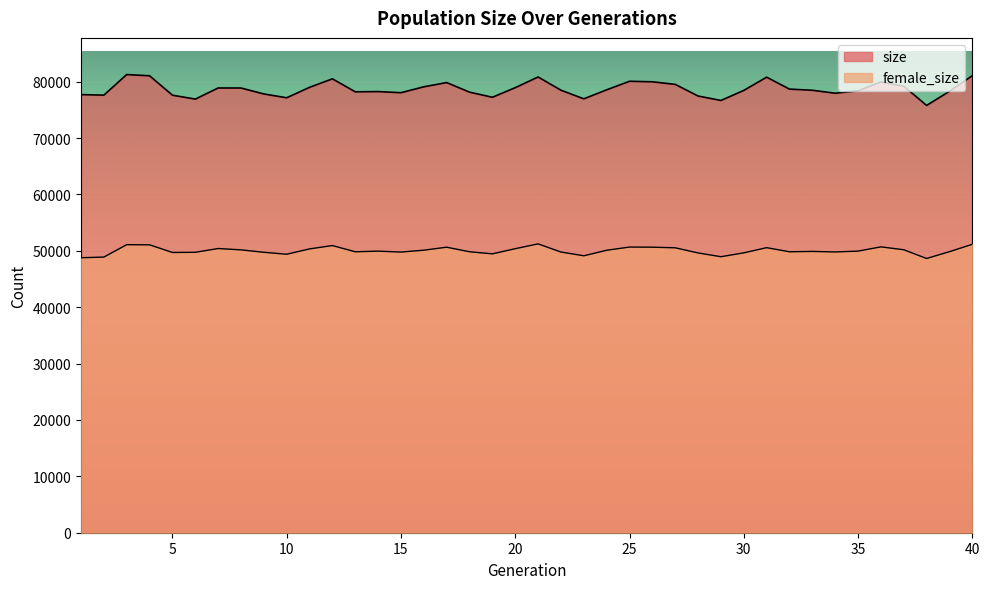

At how many categories does at least one series exceed 58789?

40